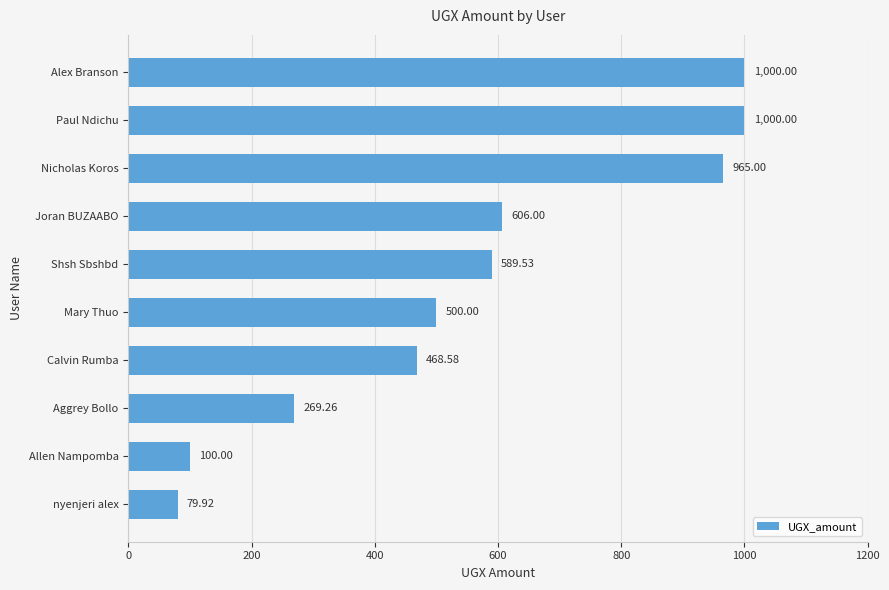

What is the difference between the values at Paul Ndichu and Calvin Rumba?

531.4